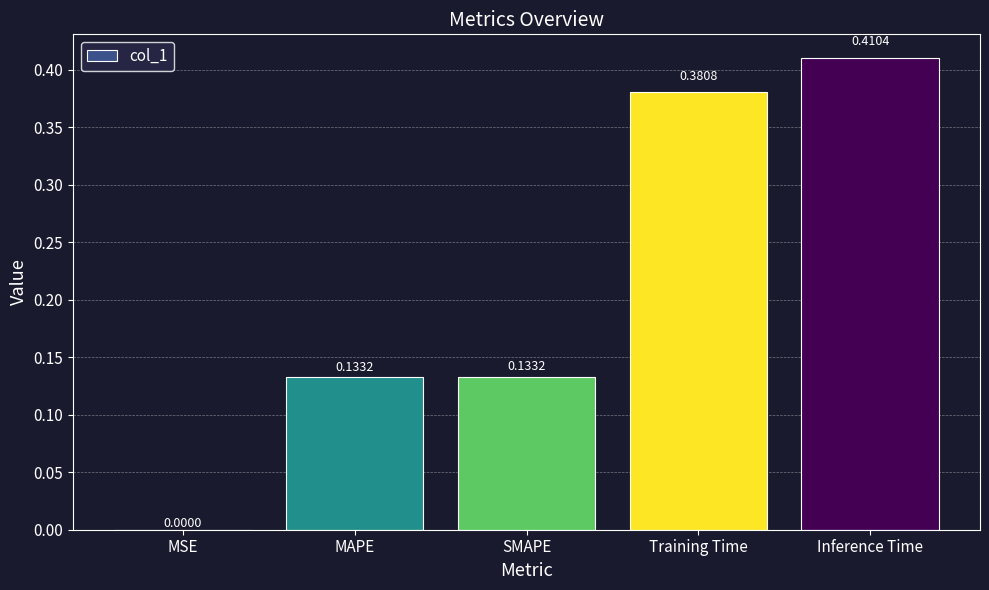

At which label is the value closest to 0?

MSE